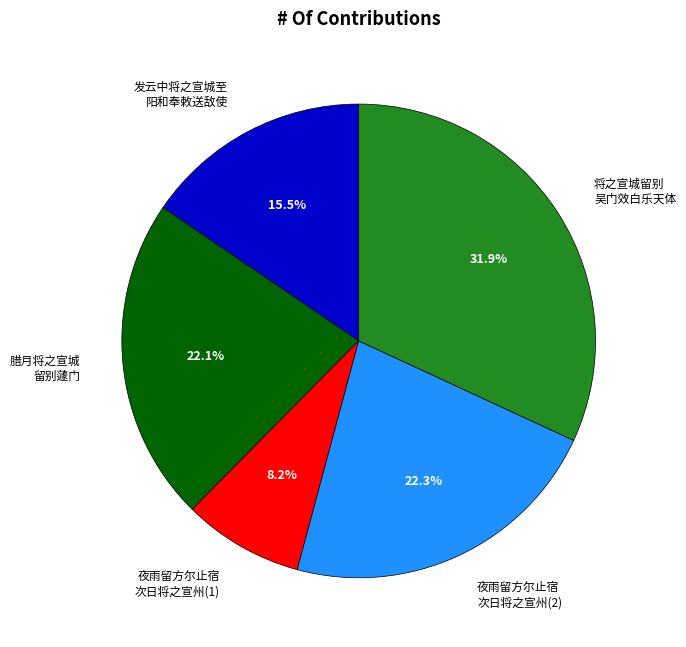

Which category has the biggest portion of the pie?

将之宣城留别 吴门效白乐天体